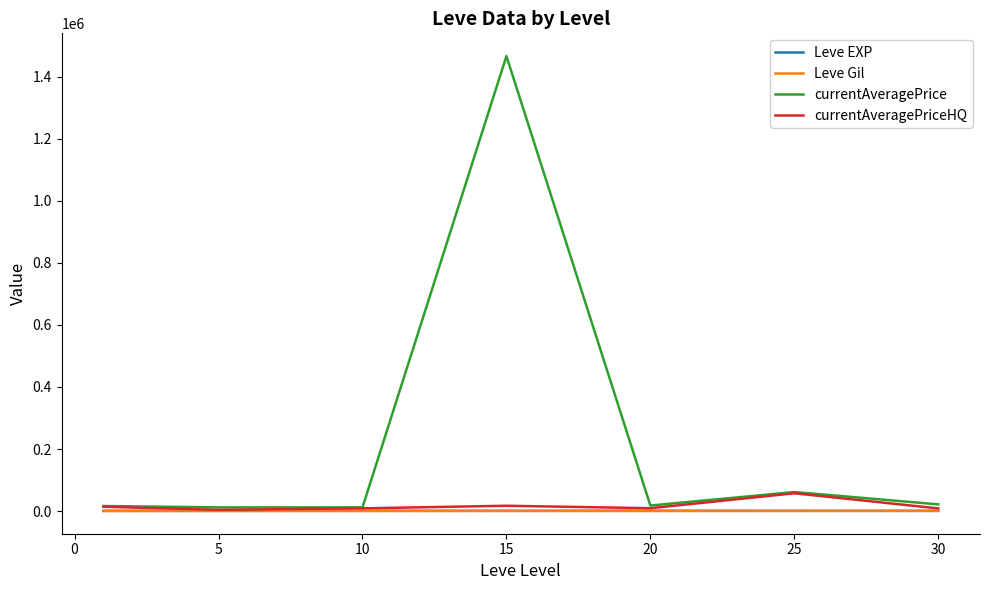

True or false: currentAveragePrice has more than 1 interior local peaks.

True